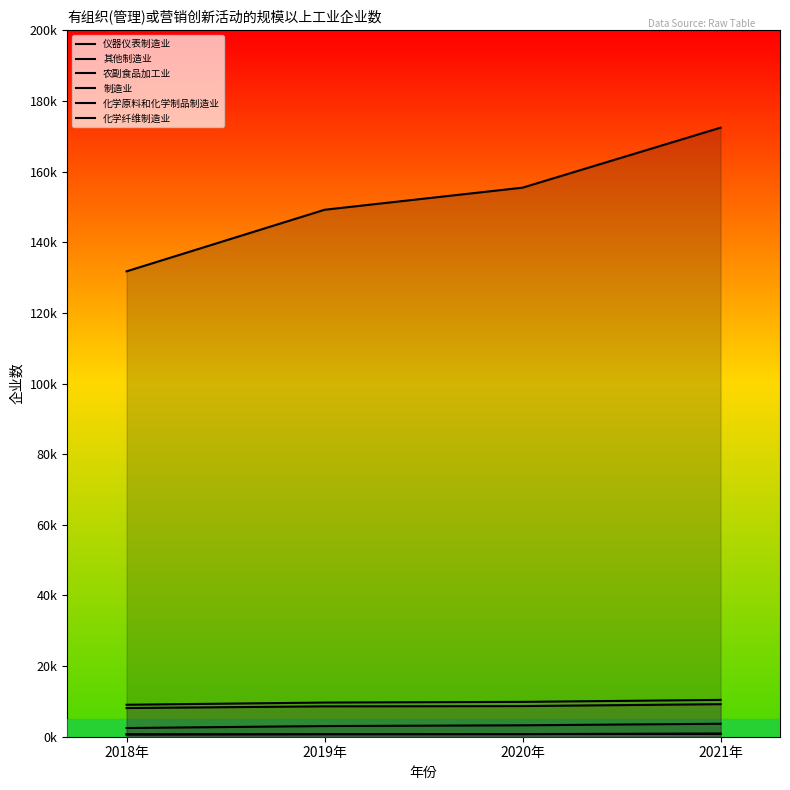

What position from the right is 2018年?

4